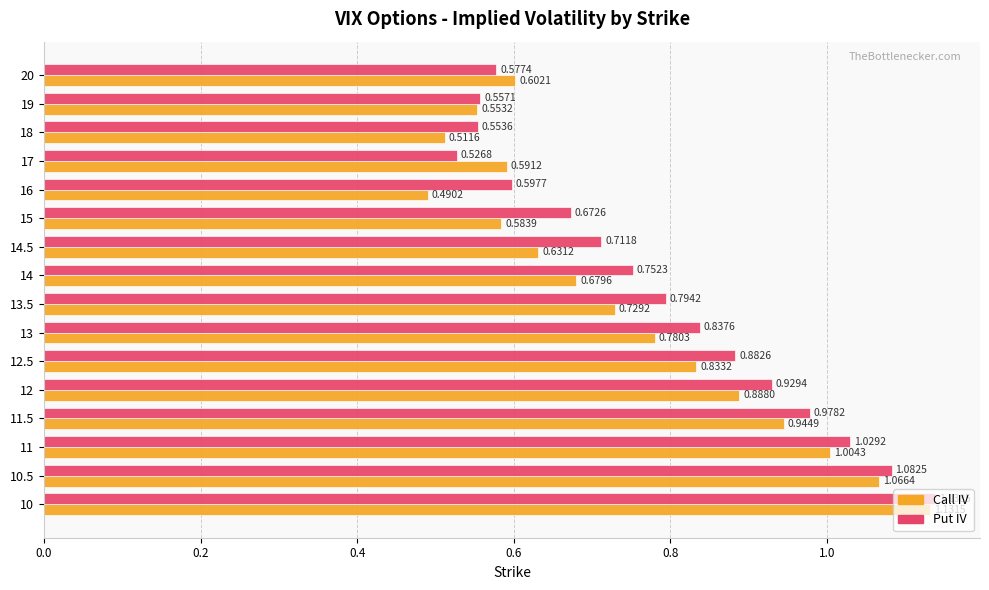

Which series has the largest total across all categories?

Put IV